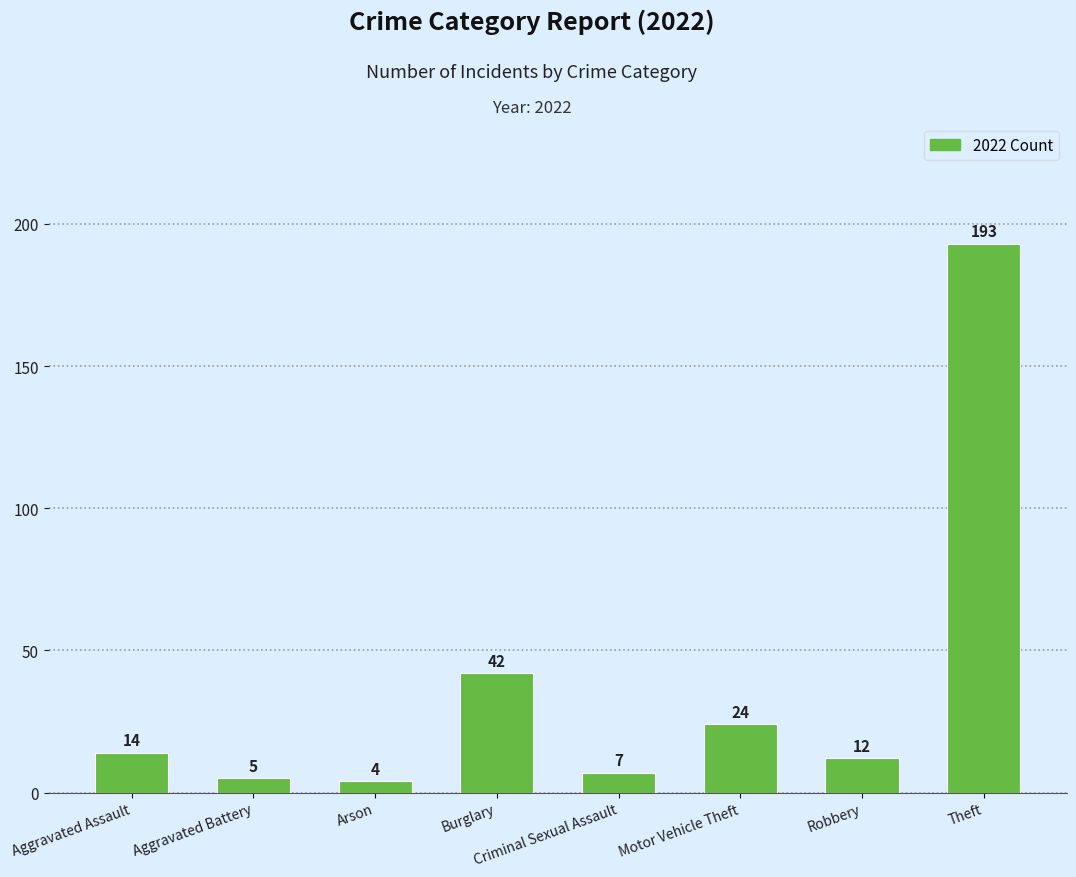

Approximately how many times larger is the value at Robbery compared to Aggravated Battery?

2.4